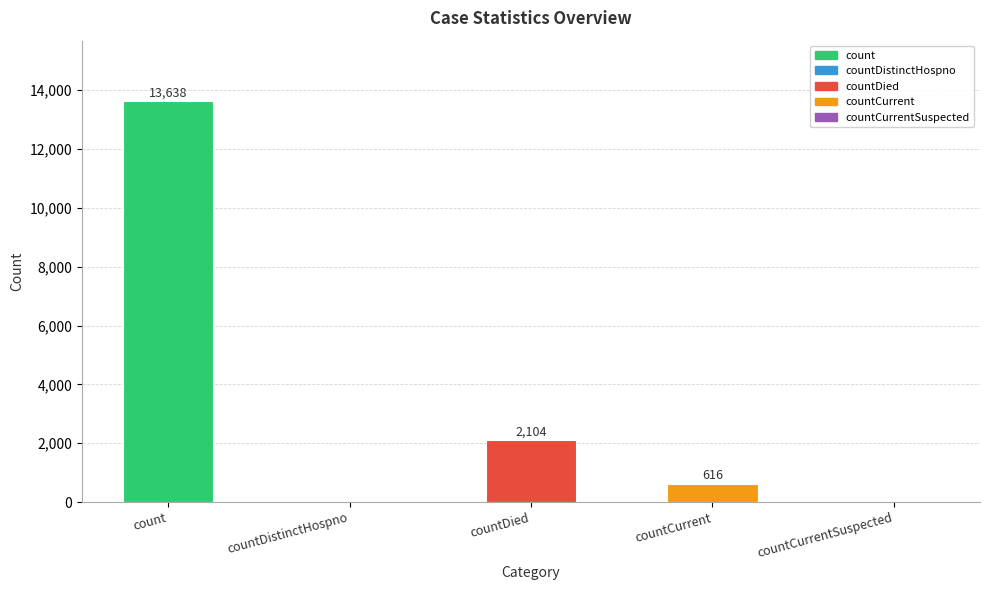

How many distinct data groups are displayed?

1